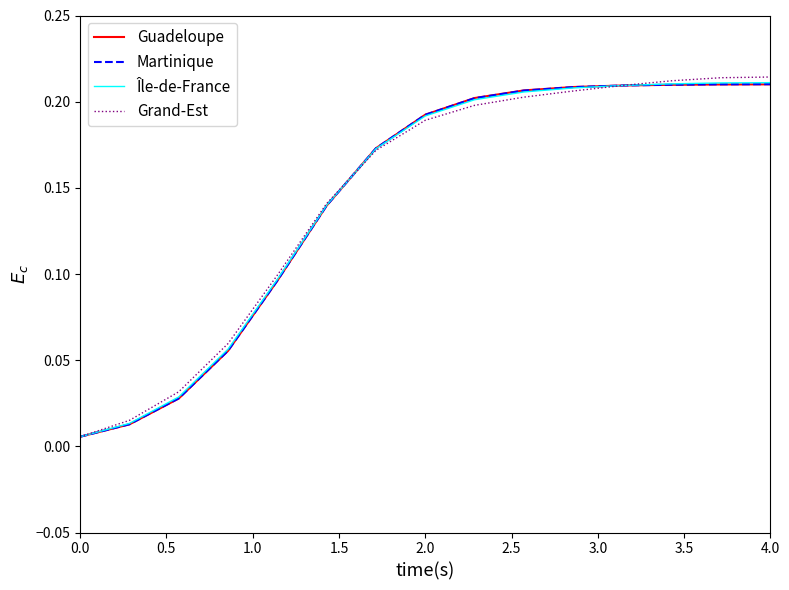

Which series has the largest range (max minus min)?

Grand-Est